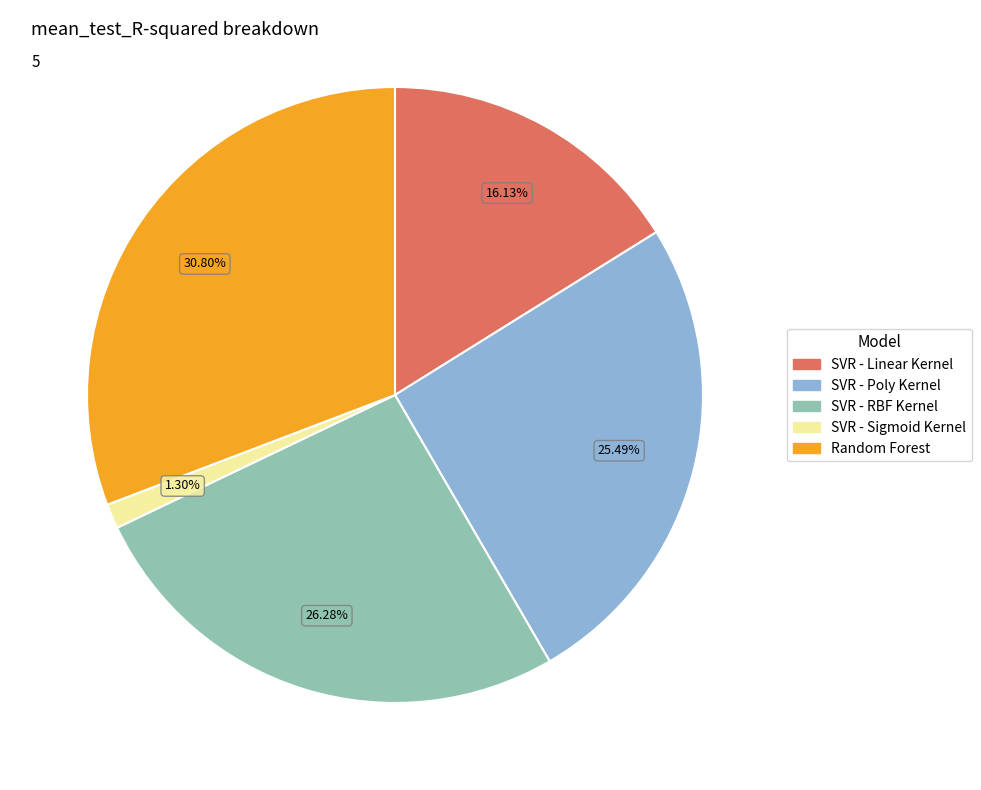

What percentage is the SVR - RBF Kernel slice, to the nearest percent?

26%